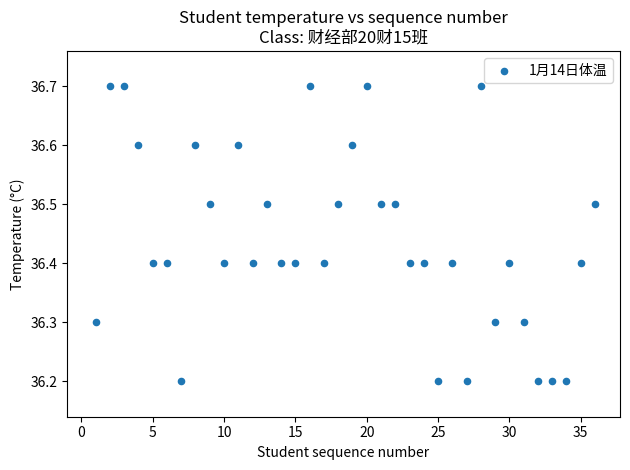

What is the range of Y values (max minus min)?

0.5